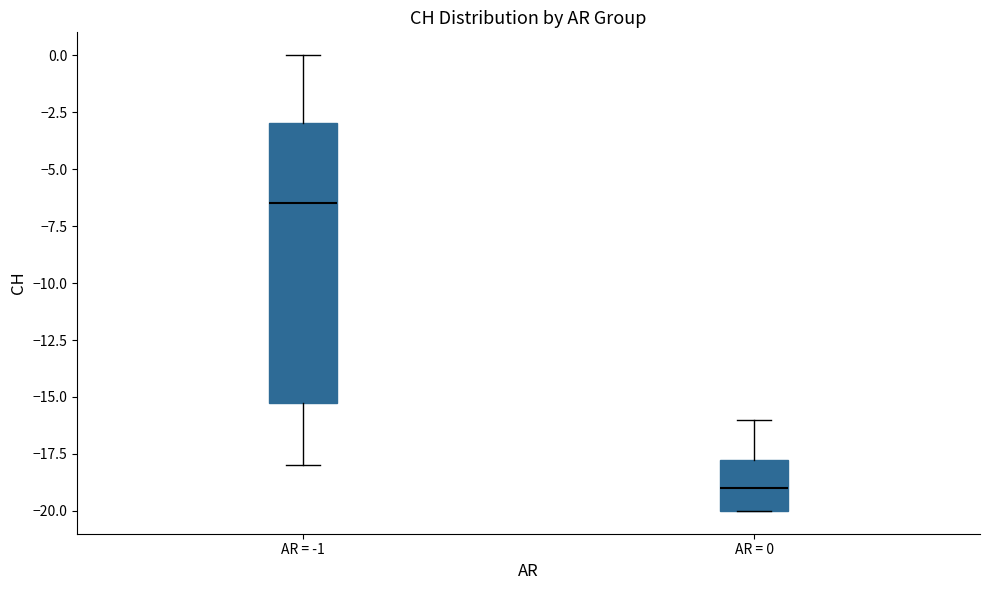

Which box is the tallest, from its lower edge to its upper edge?

AR = -1